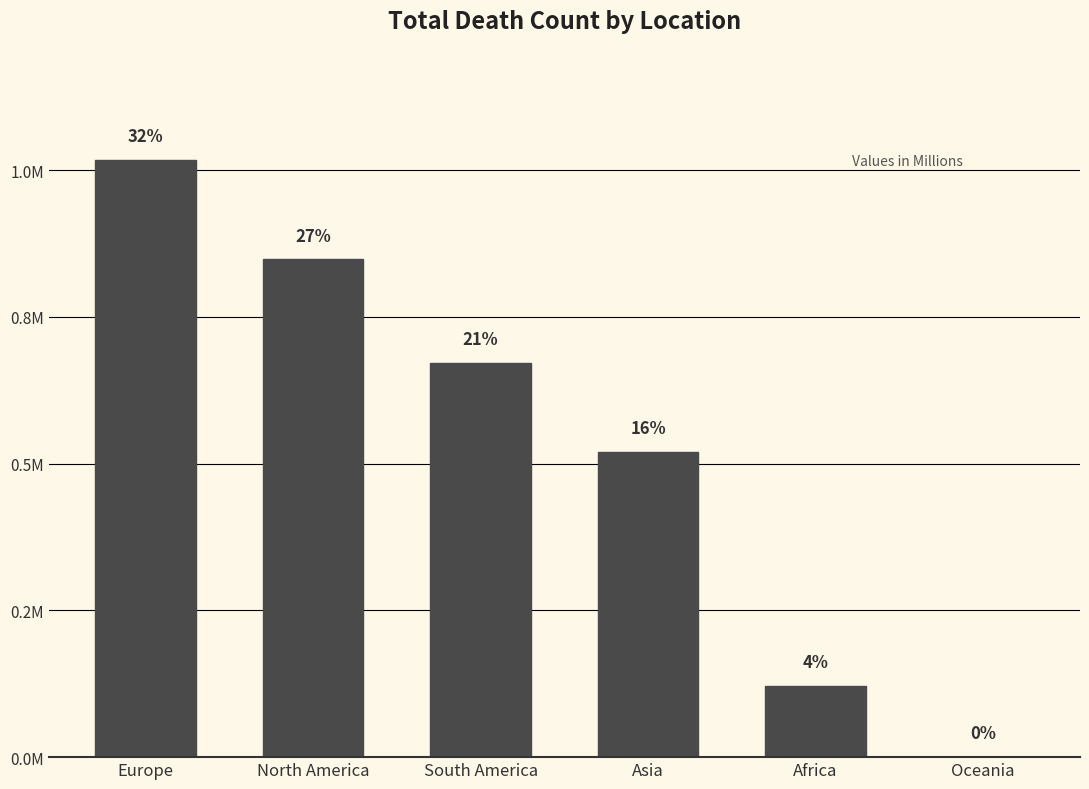

Are the bars horizontal?

No